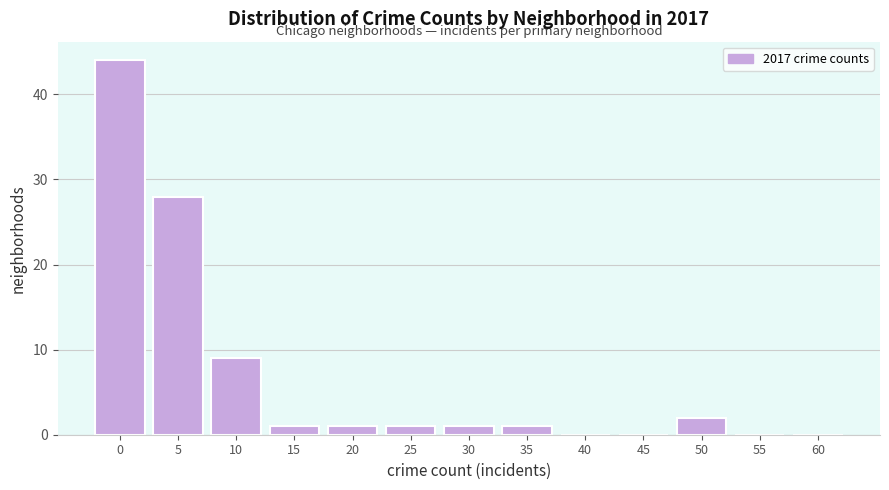

Reading left to right, list all the values displayed in this chart.

0=44	5=28	10=9	15=1	20=1	25=1	30=1	35=1	40=0	45=0	50=2	55=0	60=0